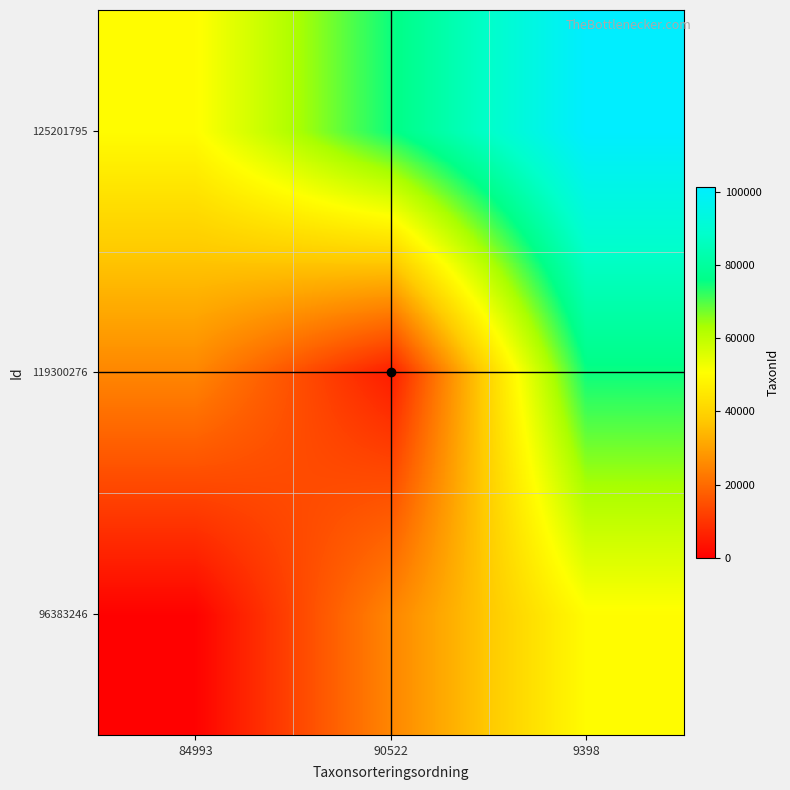

Which label corresponds to the largest value in the chart?

9398